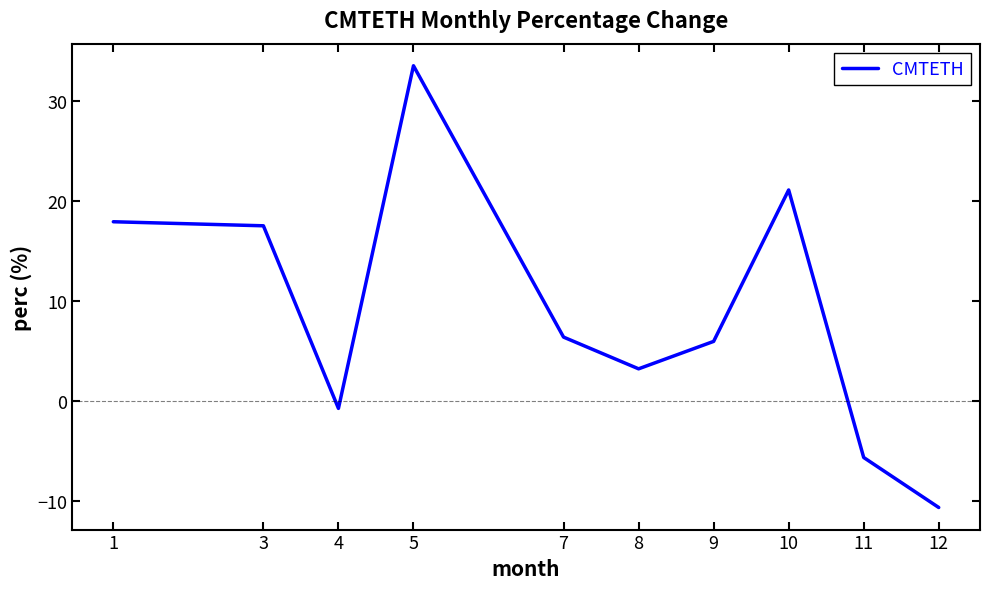

The value at 12 is -15.2. True or false?

False